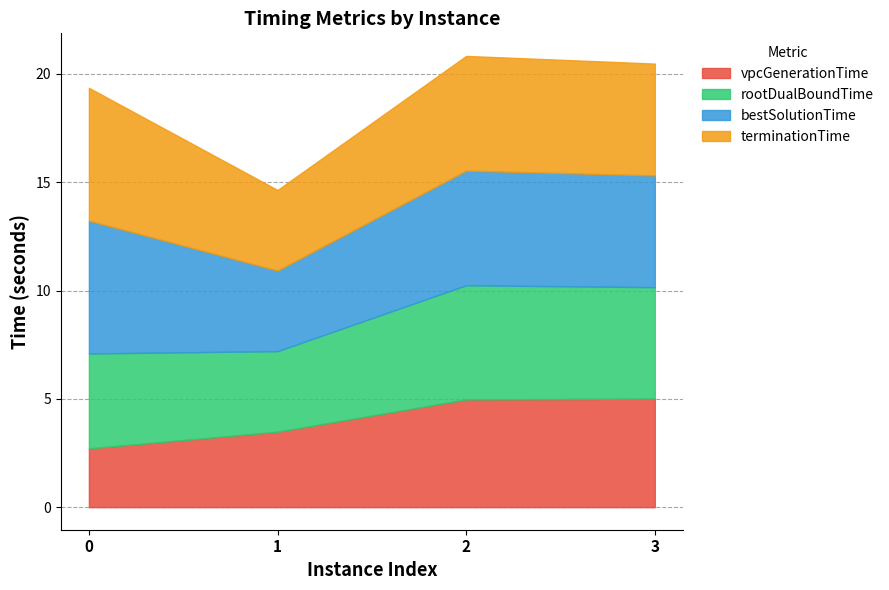

Reading right to left, list all the values displayed in this chart.

vpcGenerationTime: 3=5.0	2=5.0	1=3.5	0=2.7
rootDualBoundTime: 3=5.1	2=5.3	1=3.7	0=4.4
bestSolutionTime: 3=5.2	2=5.3	1=3.7	0=6.1
terminationTime: 3=5.2	2=5.3	1=3.7	0=6.1